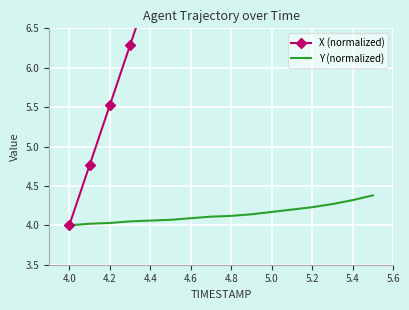

What is the highest value of the Y (normalized) series?

4.4